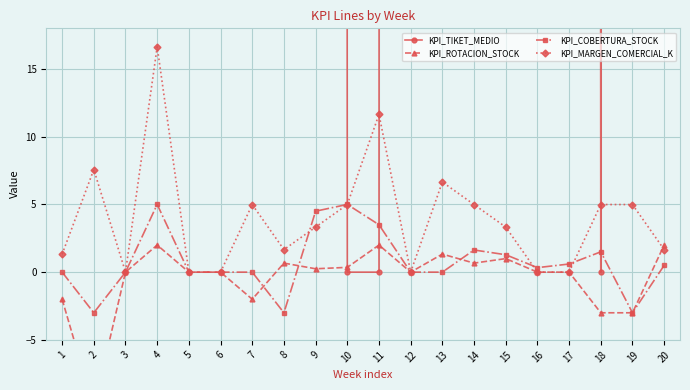

Reading right to left, transcribe all the data shown in this chart.

KPI_TIKET_MEDIO: 20=6000.0	19=4500.0	18=0.0	17=4500.0	16=4500.0	15=4500.0	14=4500.0	13=4500.0	12=6750.0	11=0.0	10=0.0	9=4500.0	8=6750.0	7=6000.0	6=5250.0	5=4500.0	4=4500.0	3=5625.0	2=4500.0	1=4500.0
KPI_ROTACION_STOCK: 20=2.0	19=-3.0	18=-3.0	17=0.0	16=0.0	15=1.0	14=0.7	13=1.3	12=0.0	11=2.0	10=0.4	9=0.2	8=0.7	7=-2.0	6=0.0	5=0.0	4=2.0	3=0.0	2=-10.0	1=-2.0
KPI_COBERTURA_STOCK: 20=0.5	19=-3.0	18=1.5	17=0.6	16=0.3	15=1.3	14=1.6	13=0.0	12=0.0	11=3.5	10=5.0	9=4.5	8=-3.0	7=0.0	6=0.0	5=0.0	4=5.0	3=0.0	2=-3.0	1=0.0
KPI_MARGEN_COMERCIAL_K: 20=1.7	19=5.0	18=5.0	17=0.0	16=0.0	15=3.3	14=5.0	13=6.7	12=0.0	11=11.6	10=5.0	9=3.3	8=1.7	7=5.0	6=0.0	5=0.0	4=16.6	3=0.0	2=7.6	1=1.3